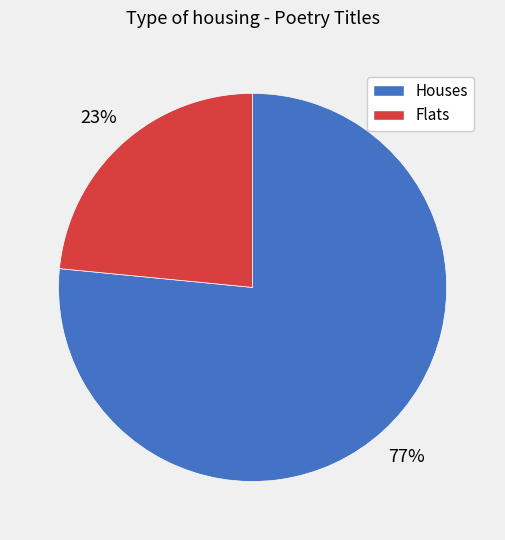

Is there any slice that represents more than half of the pie?

Yes